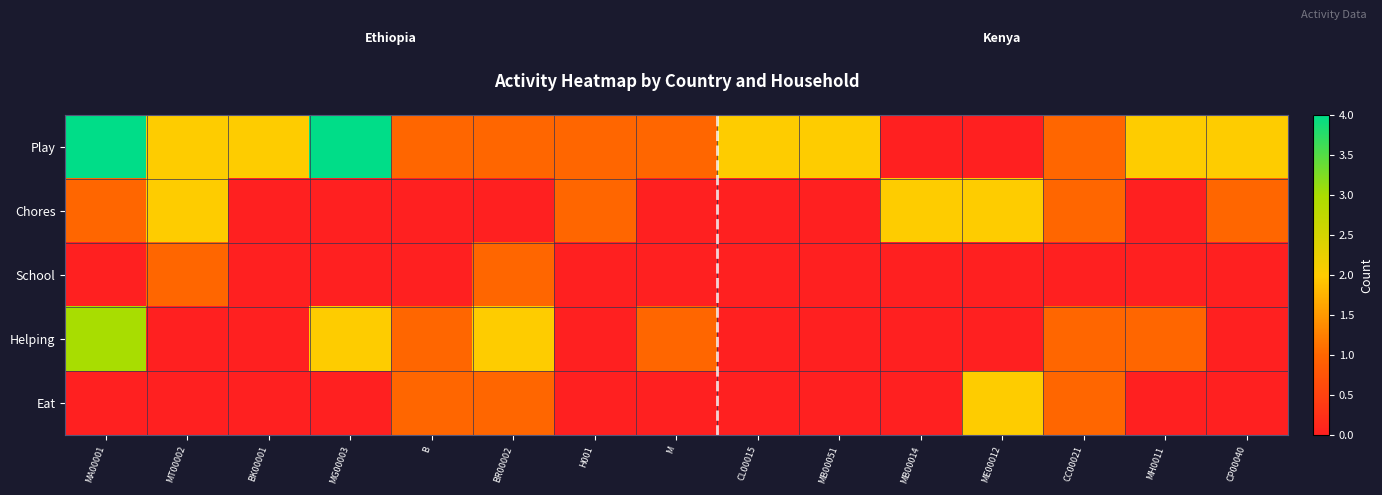

Which category has the highest value across all series?

MA00001